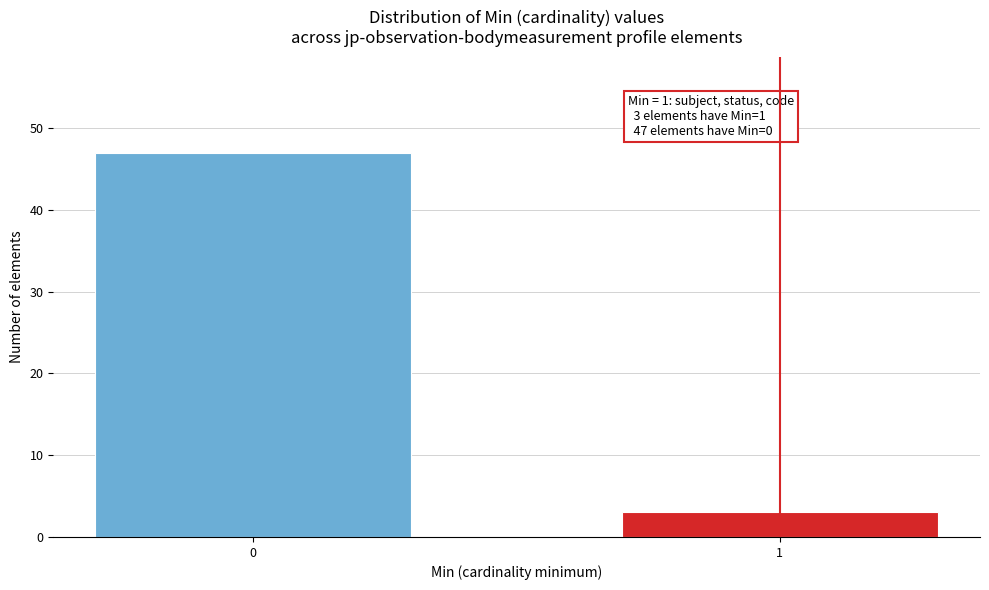

Reading left to right, extract all data points from this chart.

47	3